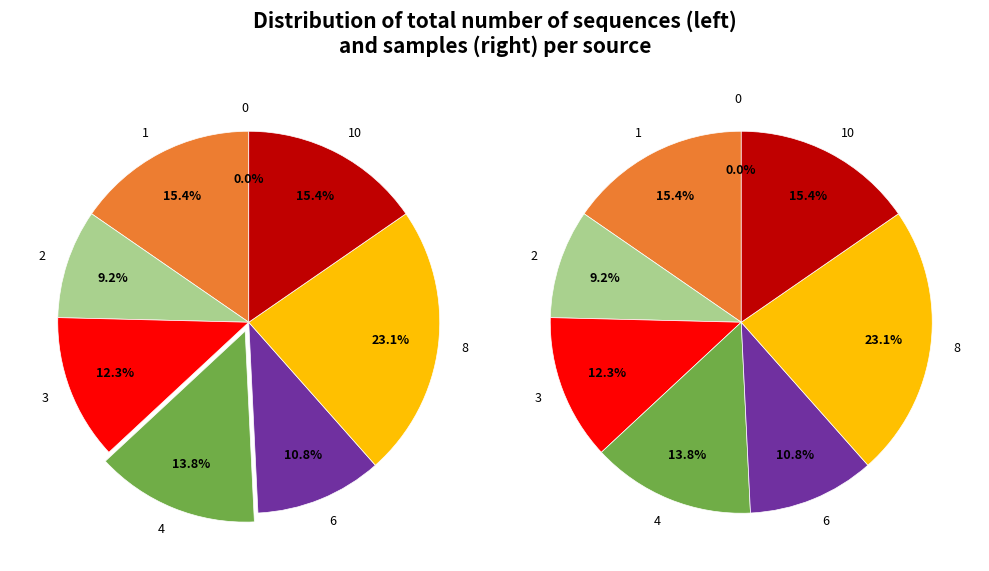

To the nearest percent, what is the average slice percentage?

12%